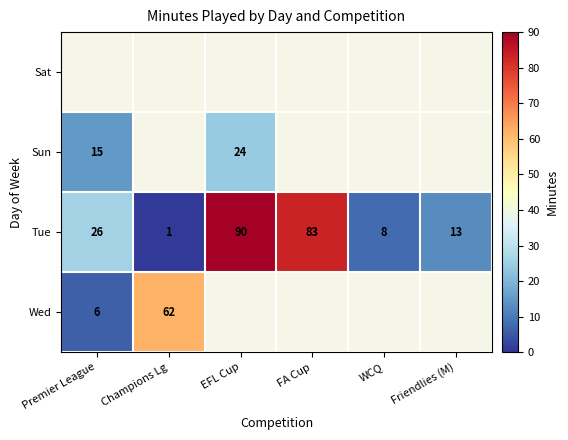

True or false: Wed has a value of 62 at Champions Lg.

True